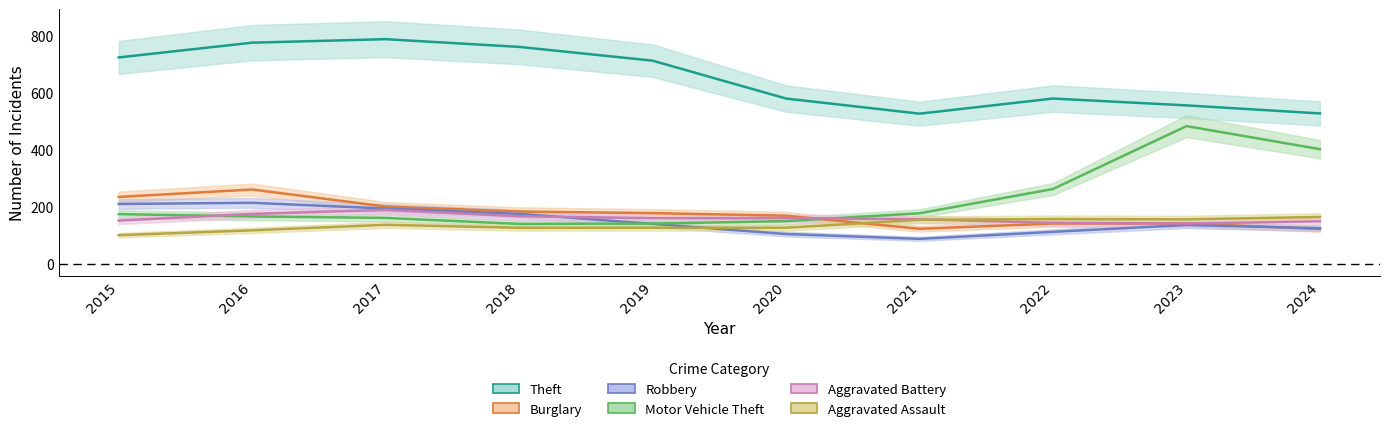

Is this an area chart (filled region under the line)?

No